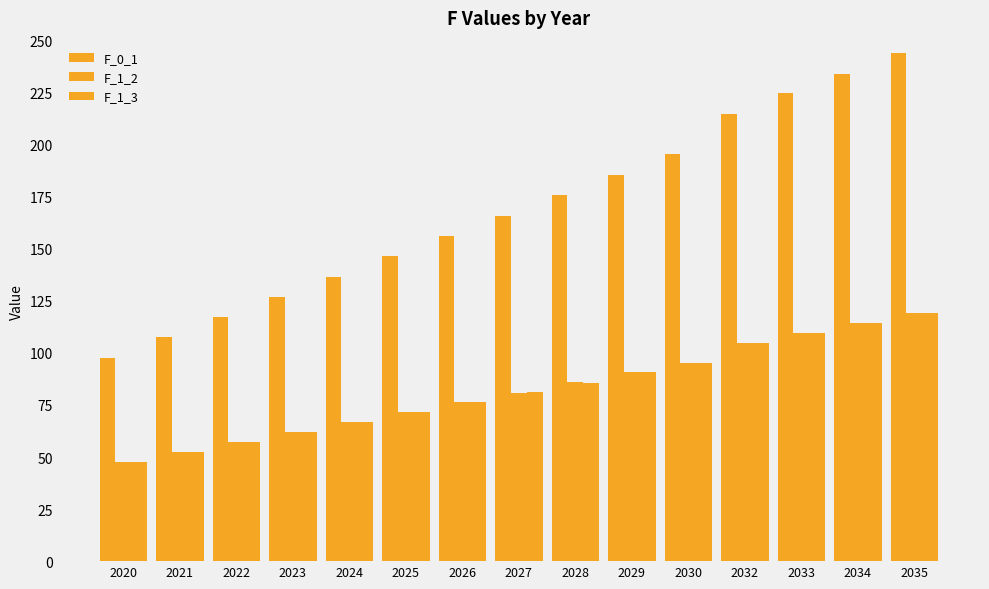

What is the maximum value for F_1_3?

119.2